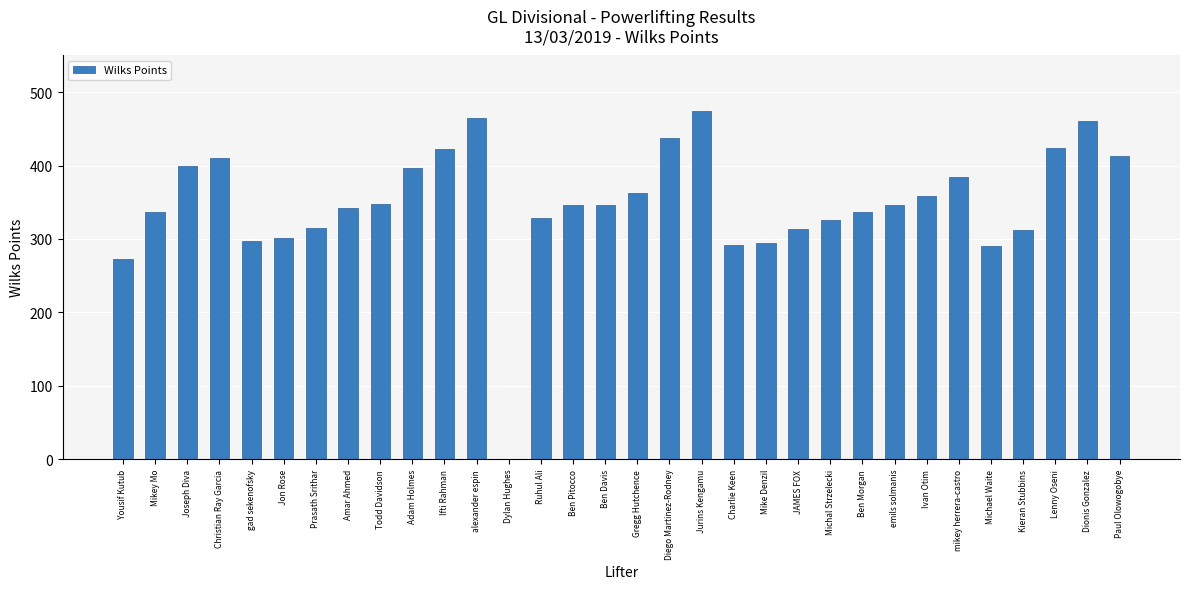

The chart shows a value of -215.1 at Dylan Hughes. True or false?

False